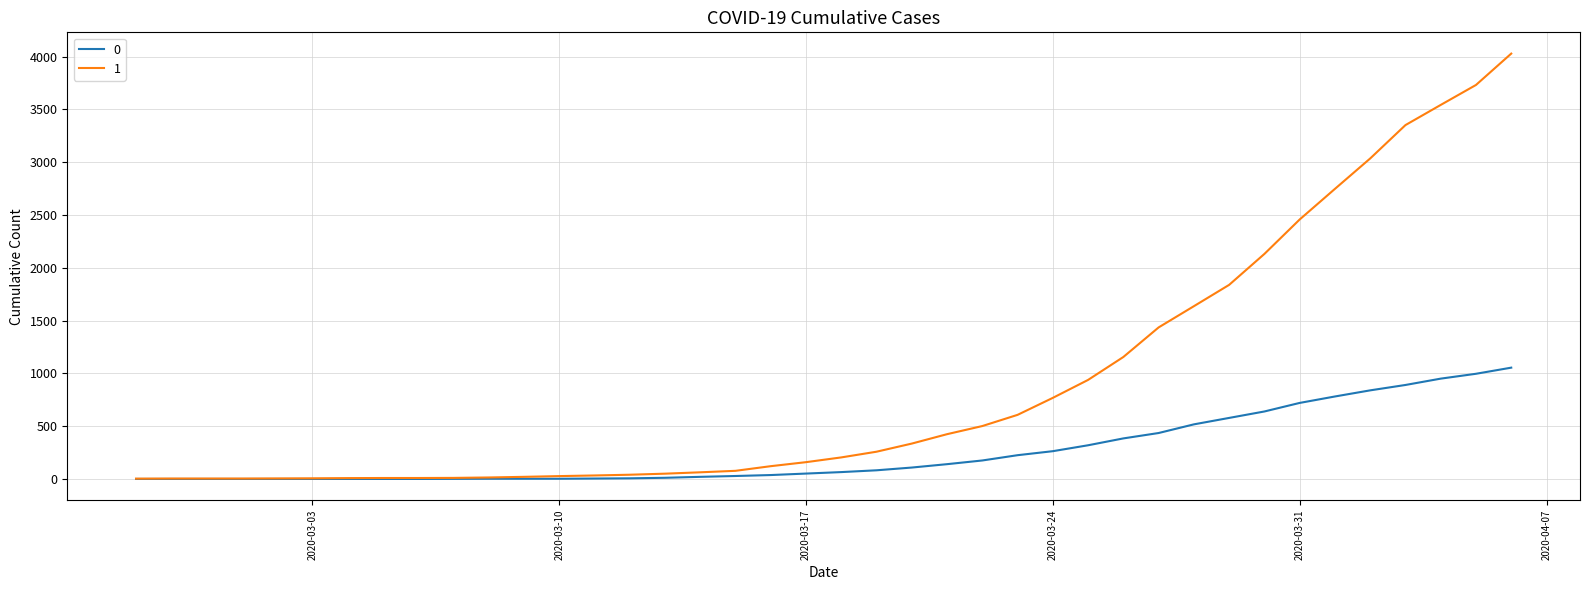

List the series in order of their peak value, lowest first.

0, 1